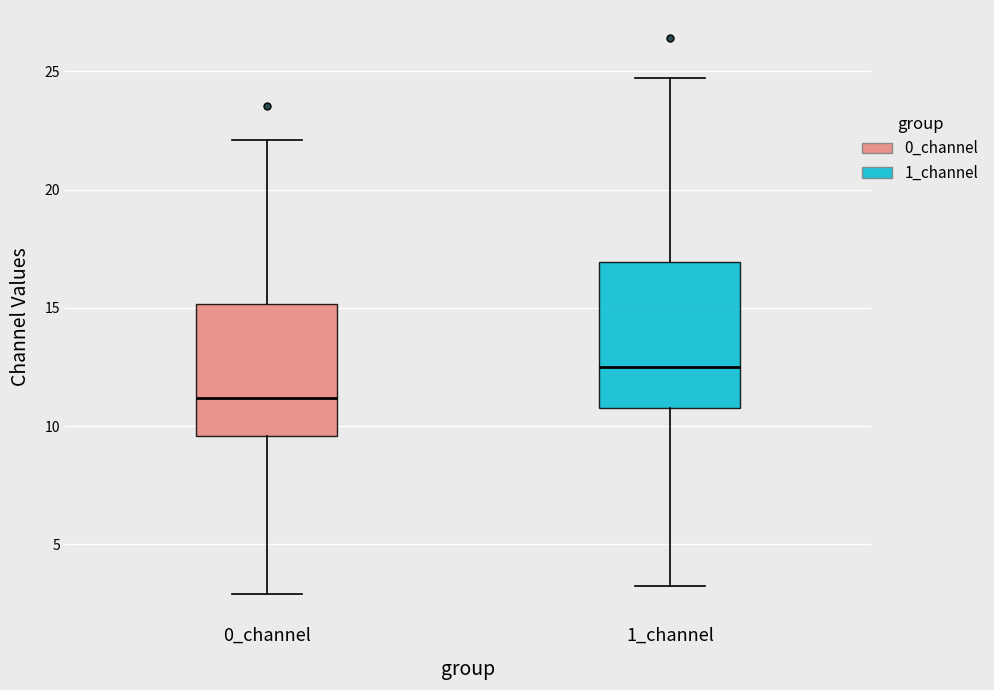

Reading left to right, transcribe this box plot: for each box, give where its median line is, the range the box spans, and where its two whiskers end, as read against the y-axis. The values are not printed on the chart, so give them approximately, as read against the axis.

0_channel: median 11.0, box 9.5 to 15.0, whiskers 3.0 to 22.0
1_channel: median 12.5, box 11.0 to 17.0, whiskers 3.0 to 24.5